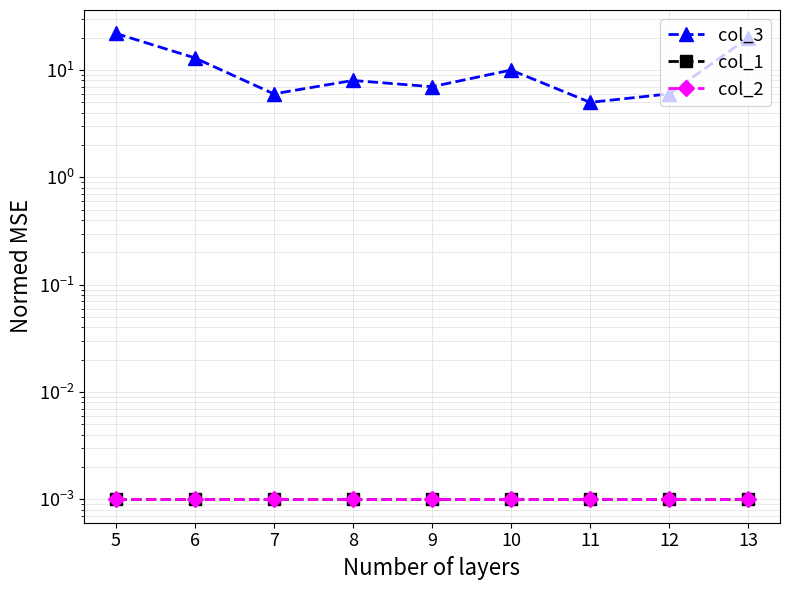

Is it true that col_3 equals 9.7 at 7?

False